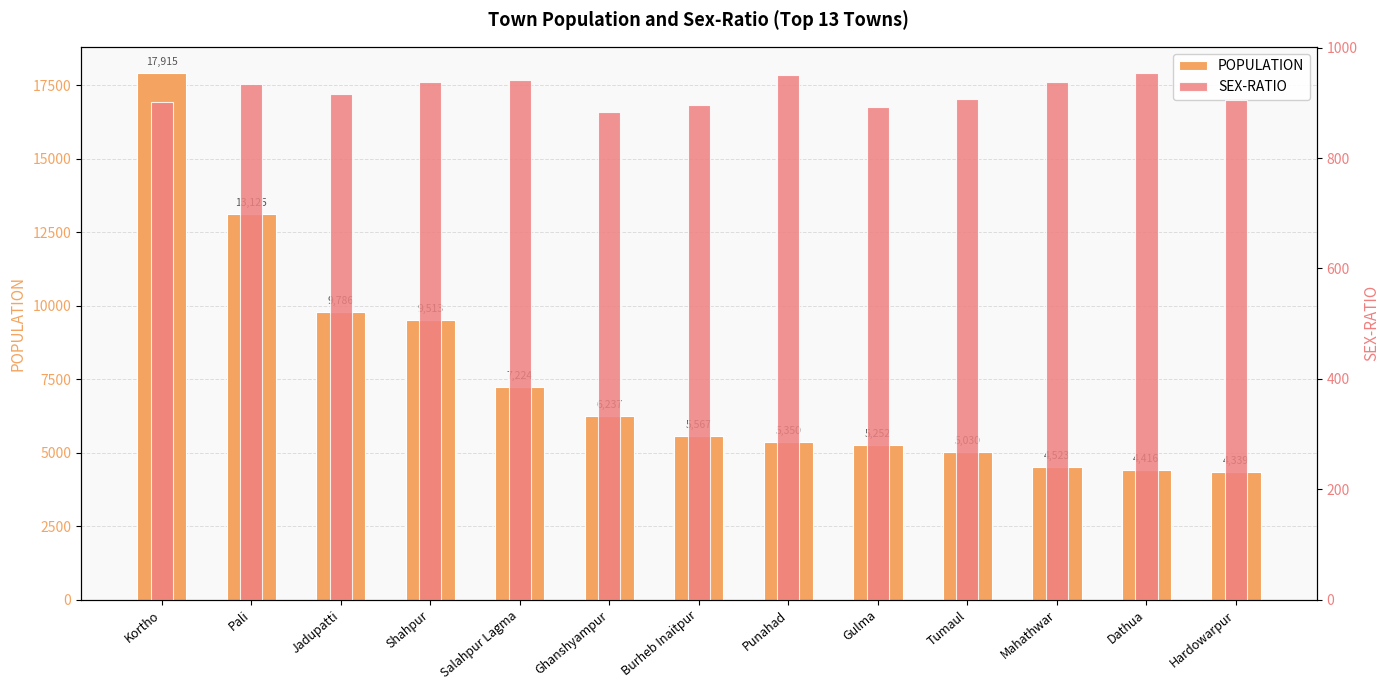

What are all the series names shown in the legend?

POPULATION, SEX-RATIO